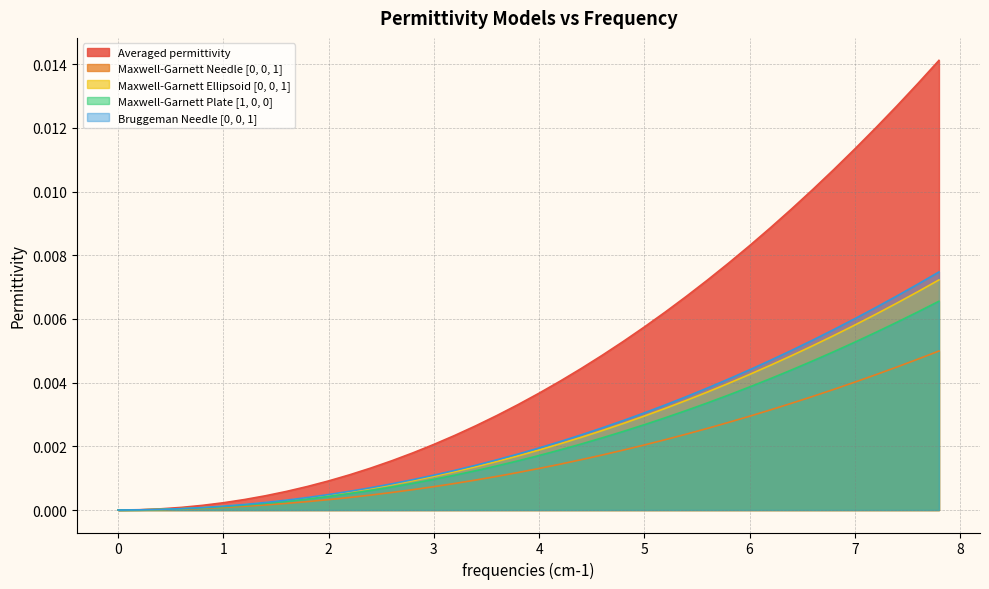

How many lines are shown in the chart?

5